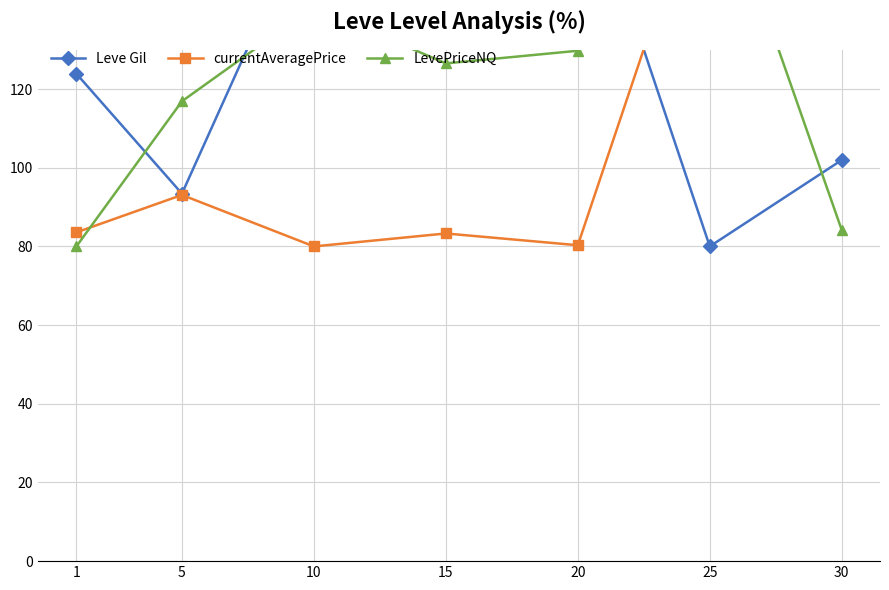

The Leve Gil series shows 31.0 at 25. True or false?

False